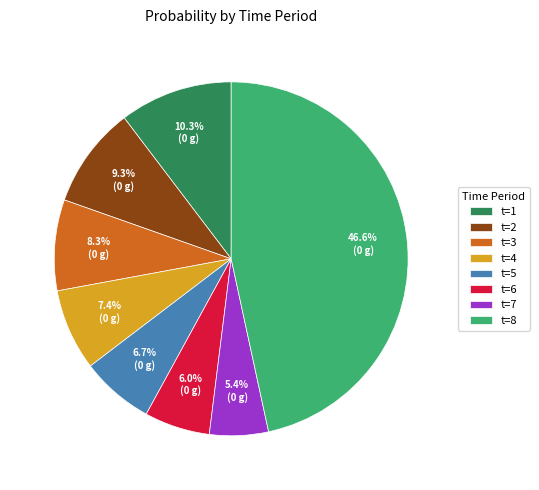

Does any single category account for the majority?

No